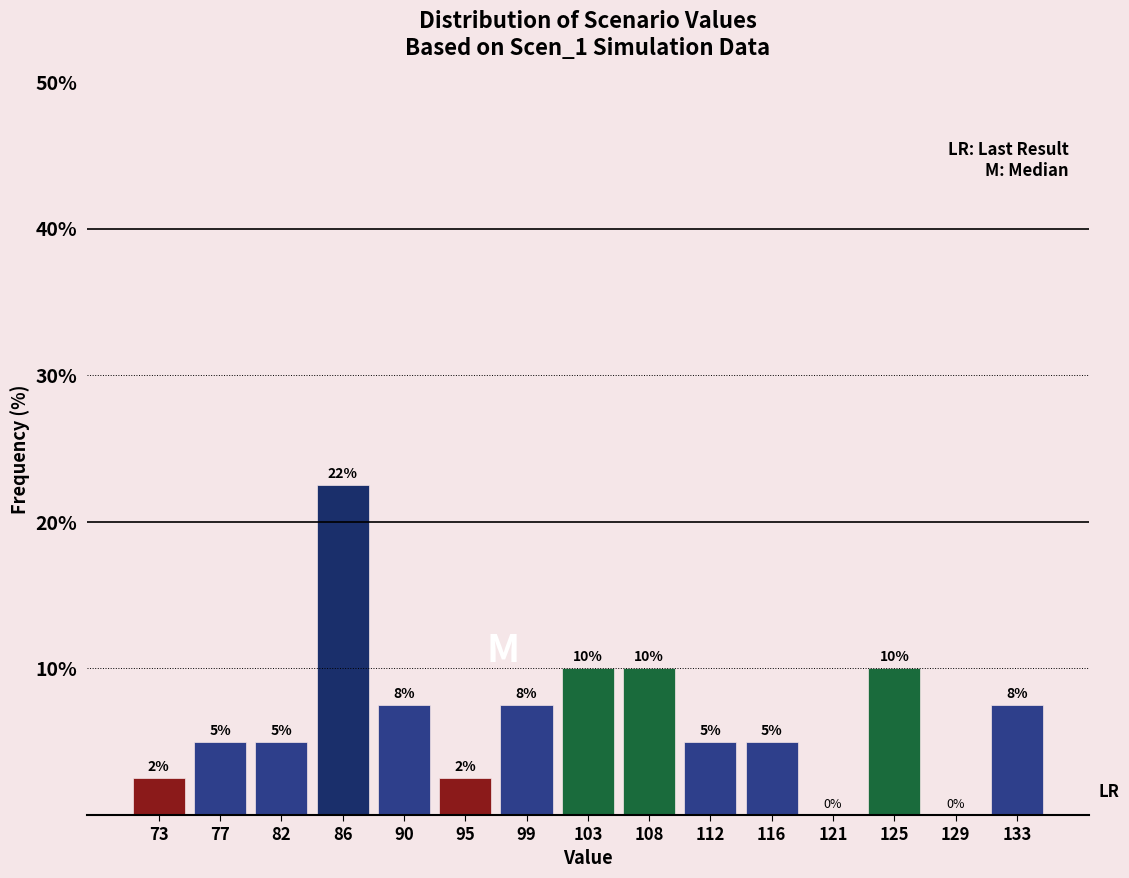

Over which range of the x-axis is the bar tallest?

84.0 to 88.0